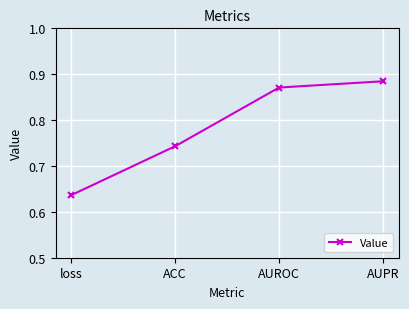

Does the chart display data point markers on the line(s)?

Yes